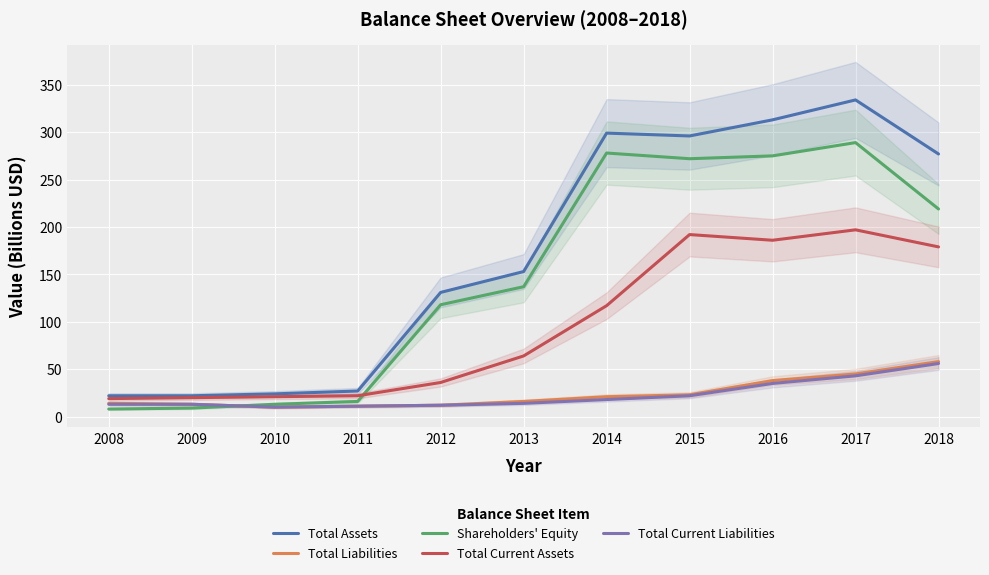

Is the value of Total Assets at 2012 greater than the value of Total Current Assets at 2010?

Yes